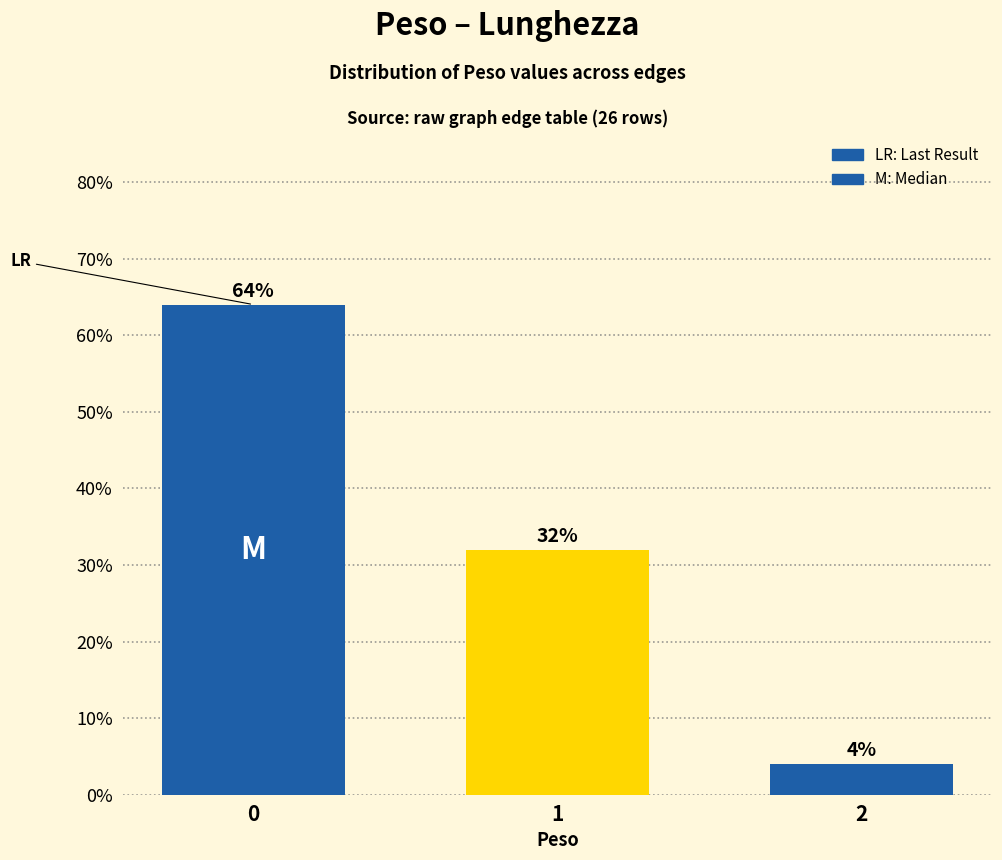

What is the greatest value displayed?

64